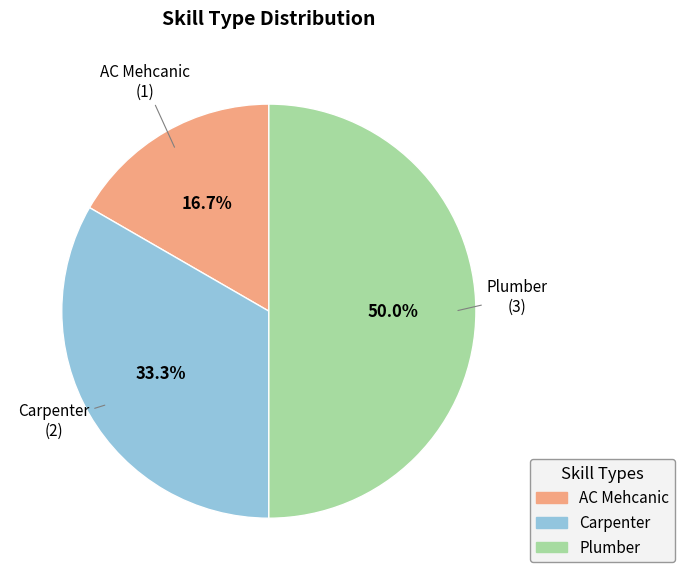

Which slice is the smallest?

AC Mehcanic